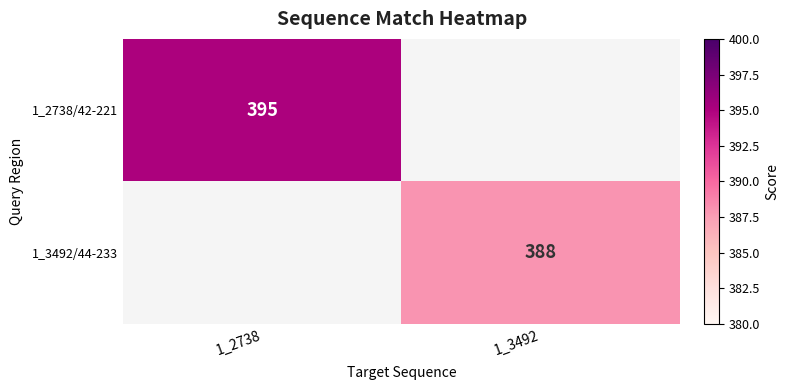

What is the maximum value for 1_2738/42-221?

395.0